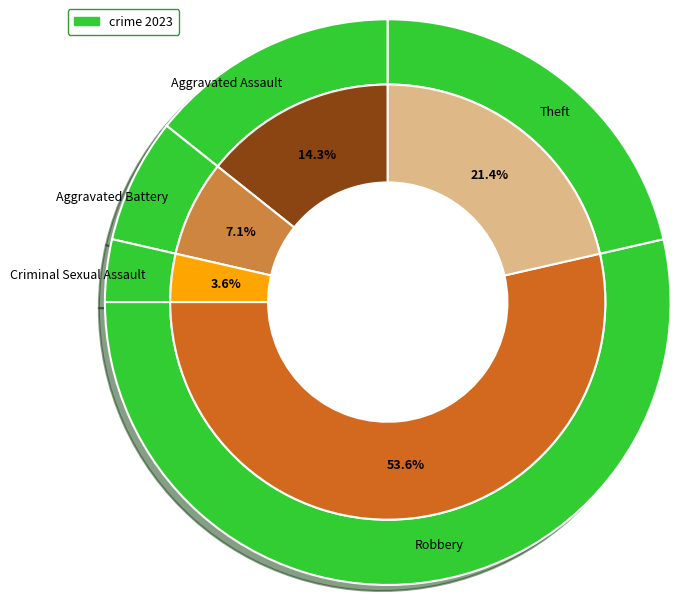

True or false: Theft accounts for 53% of the total.

False